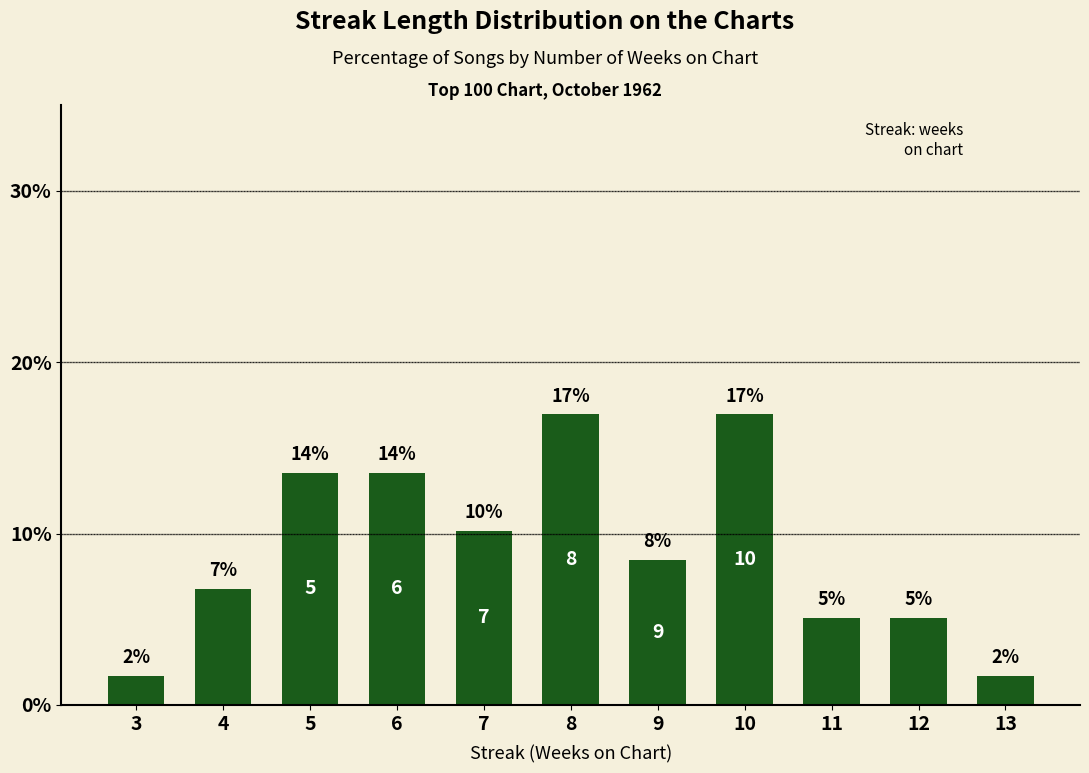

Rank the categories by value from highest to lowest.

8, 10, 5, 6, 7, 9, 4, 11, 12, 3, 13